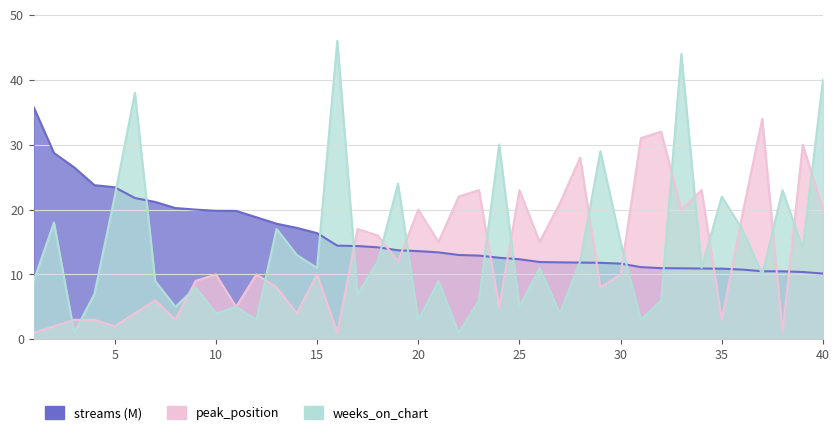

List the series in order of their peak value, lowest first.

peak_position, streams, weeks_on_chart